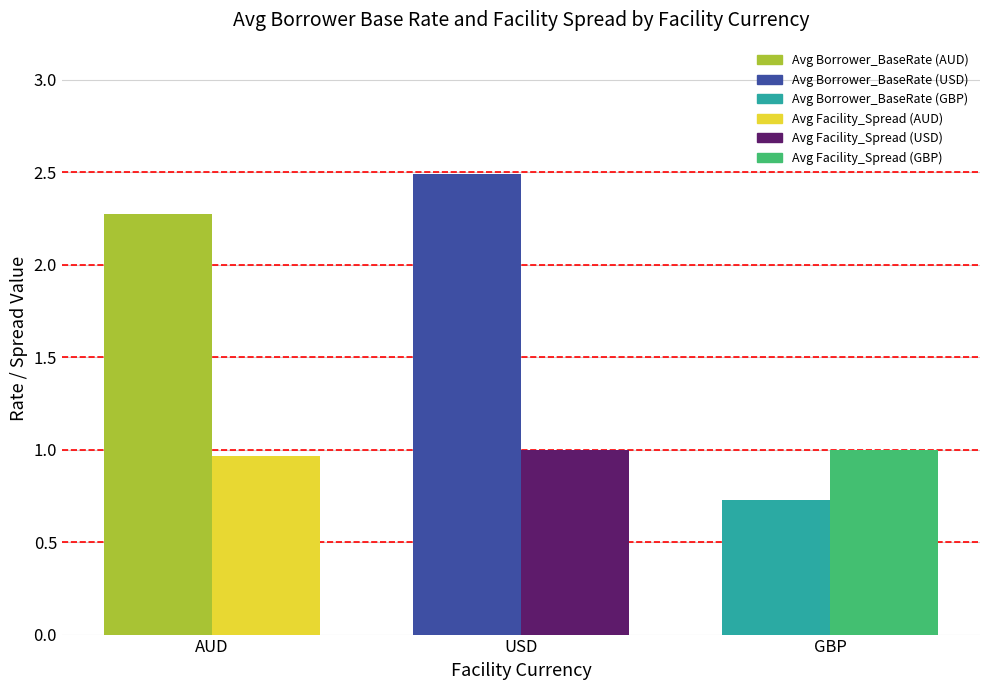

Which label corresponds to the smallest value in the chart?

GBP